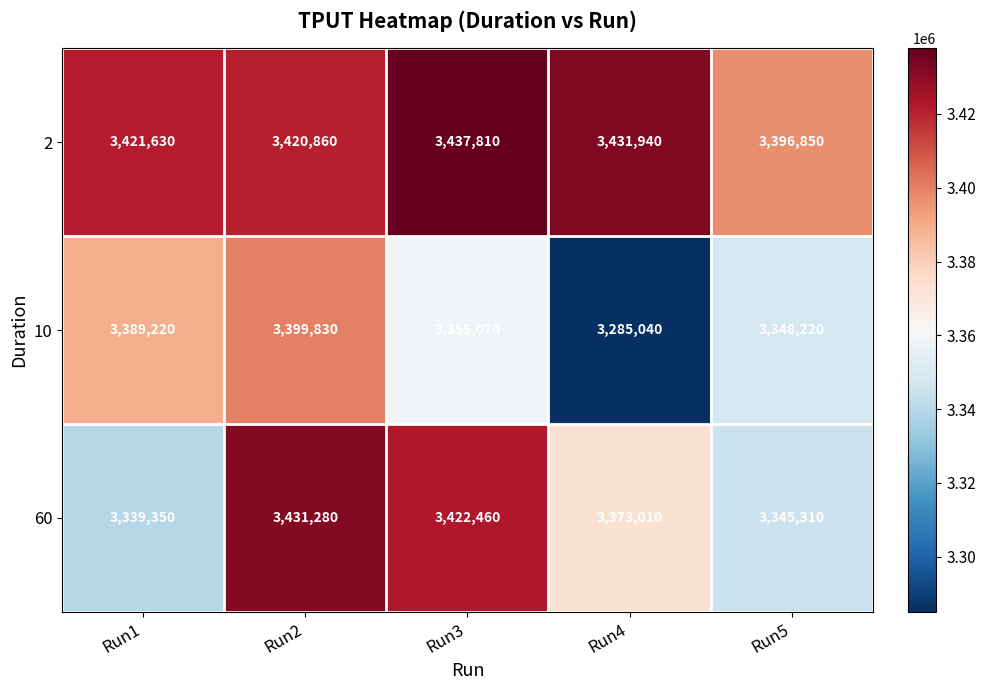

What is the sum of all 2 values?

17109090